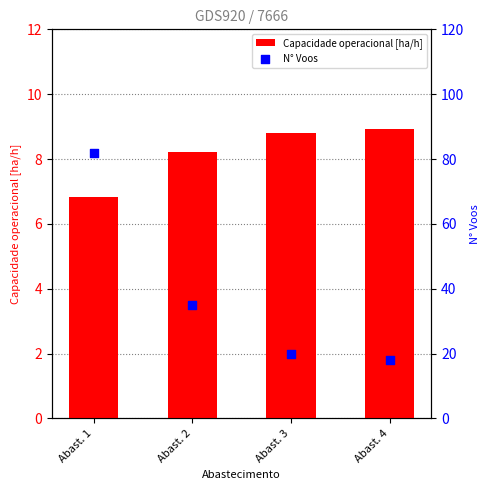

Which series has the largest total across all categories?

N° Voos